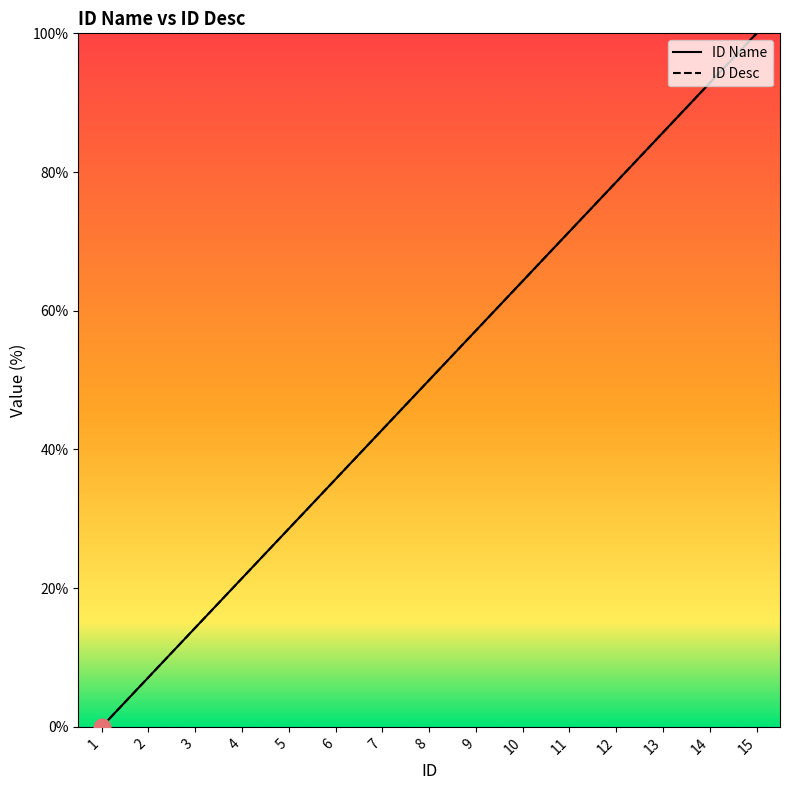

Between 12 and 15, which series saw the biggest shift?

ID Name